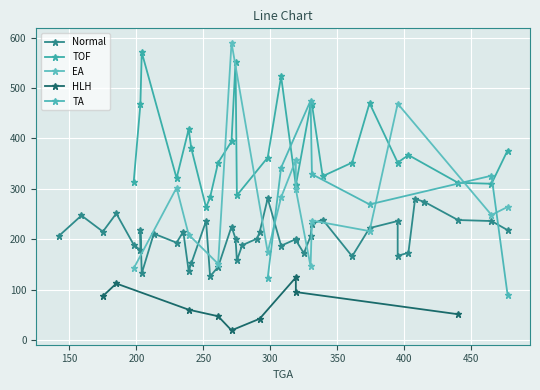

True or false: there are more than 0 points higher than both neighbors.

True